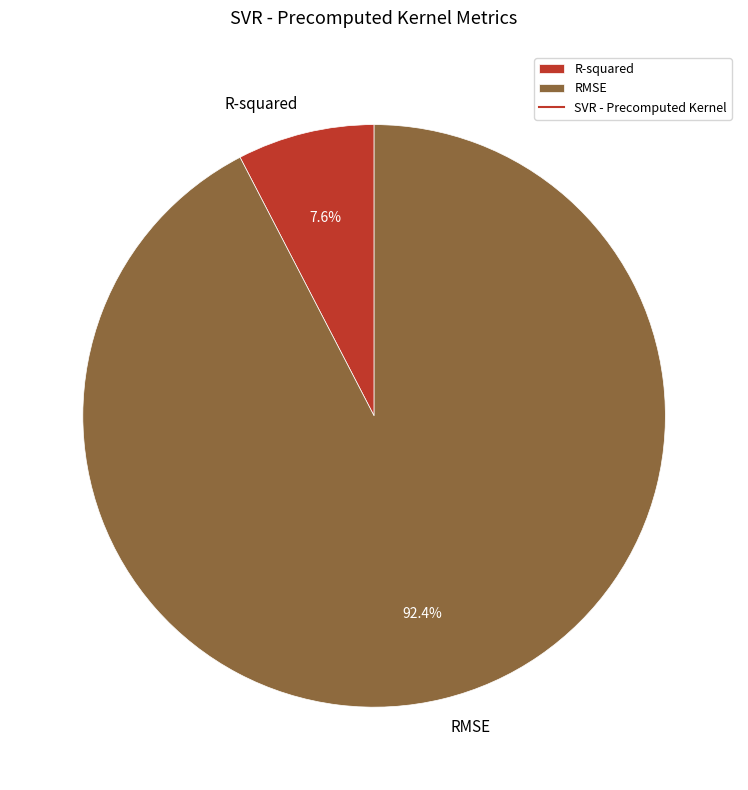

How many slices are in this pie chart?

2